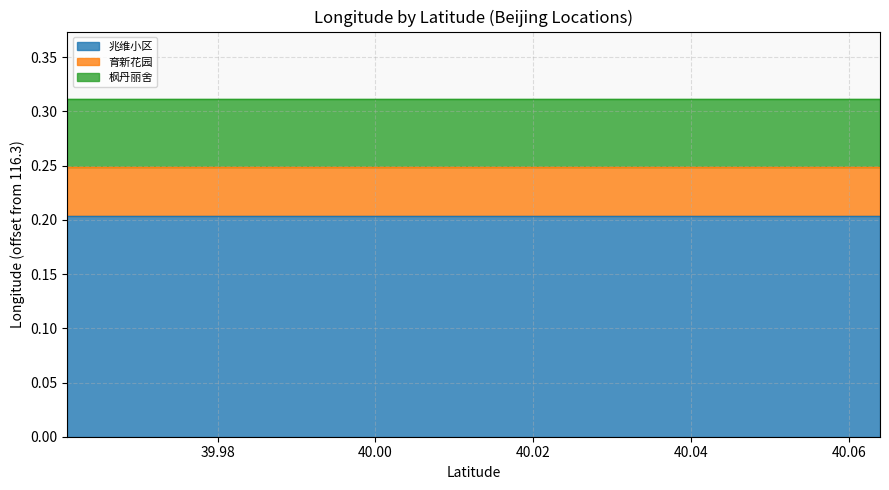

At 40.063939, list the series in order from largest to smallest.

兆维小区, 枫丹丽舍, 育新花园